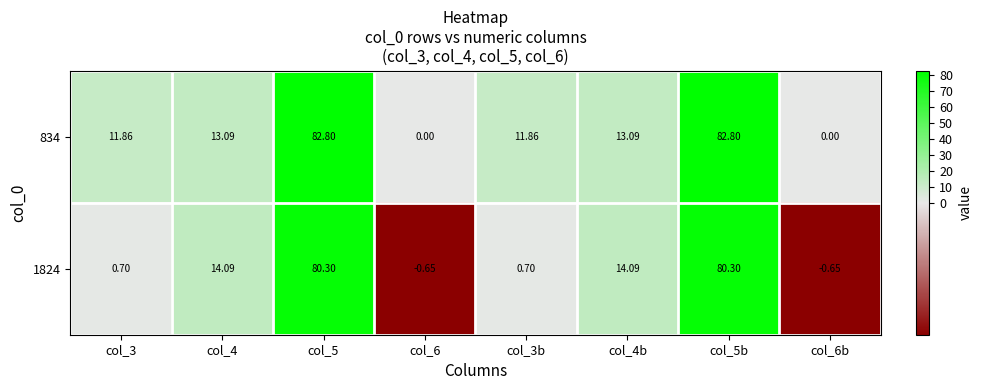

Is the value of 834 at col_4 greater than the value of 1824 at col_4b?

No